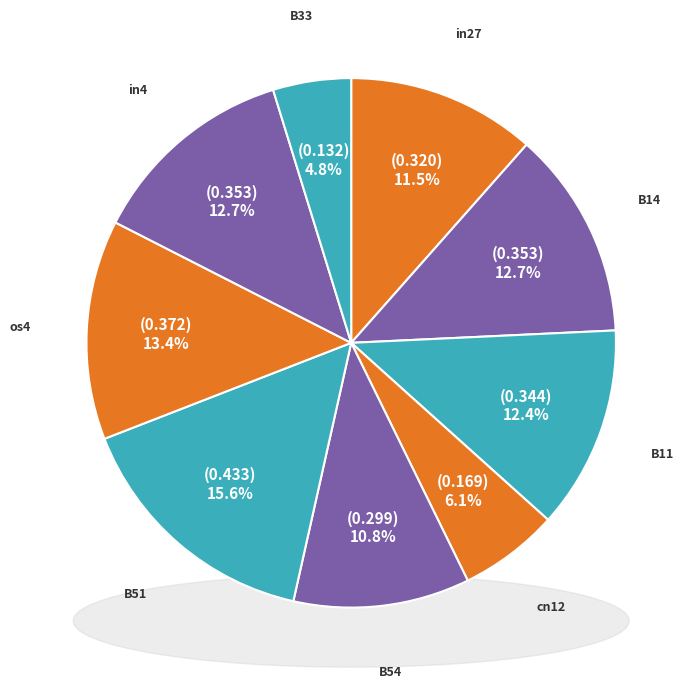

Combined, what portion of the pie is B33 and B51?

20.4%